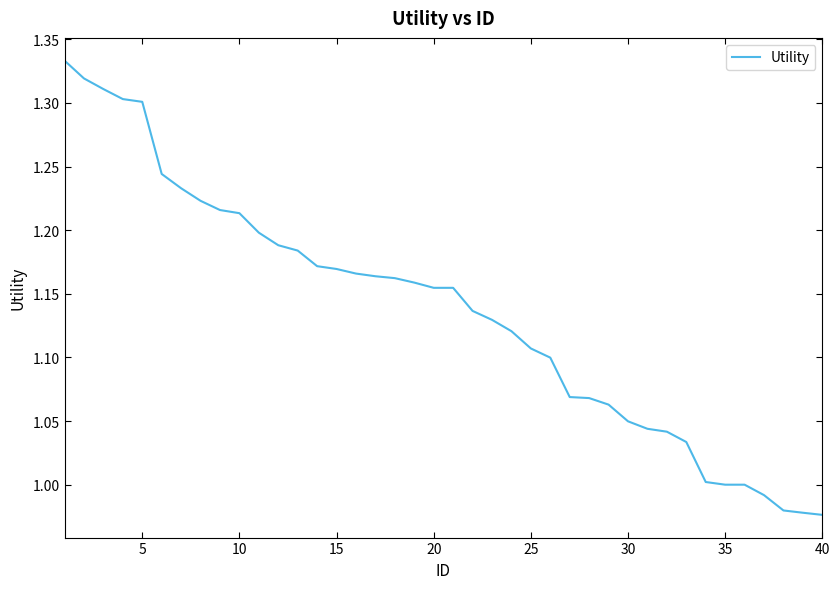

What is the difference between the maximum and minimum values?

0.4